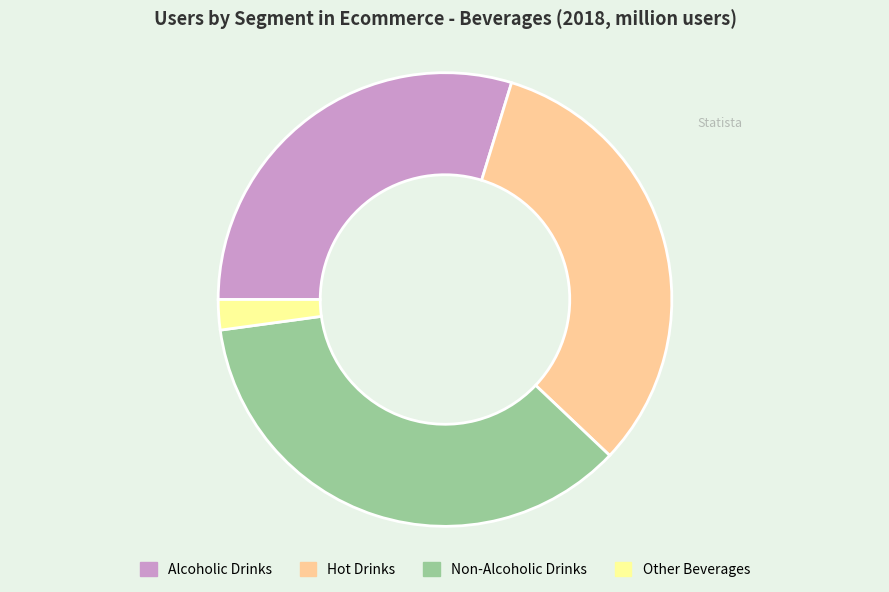

How many segments does this pie chart have?

4